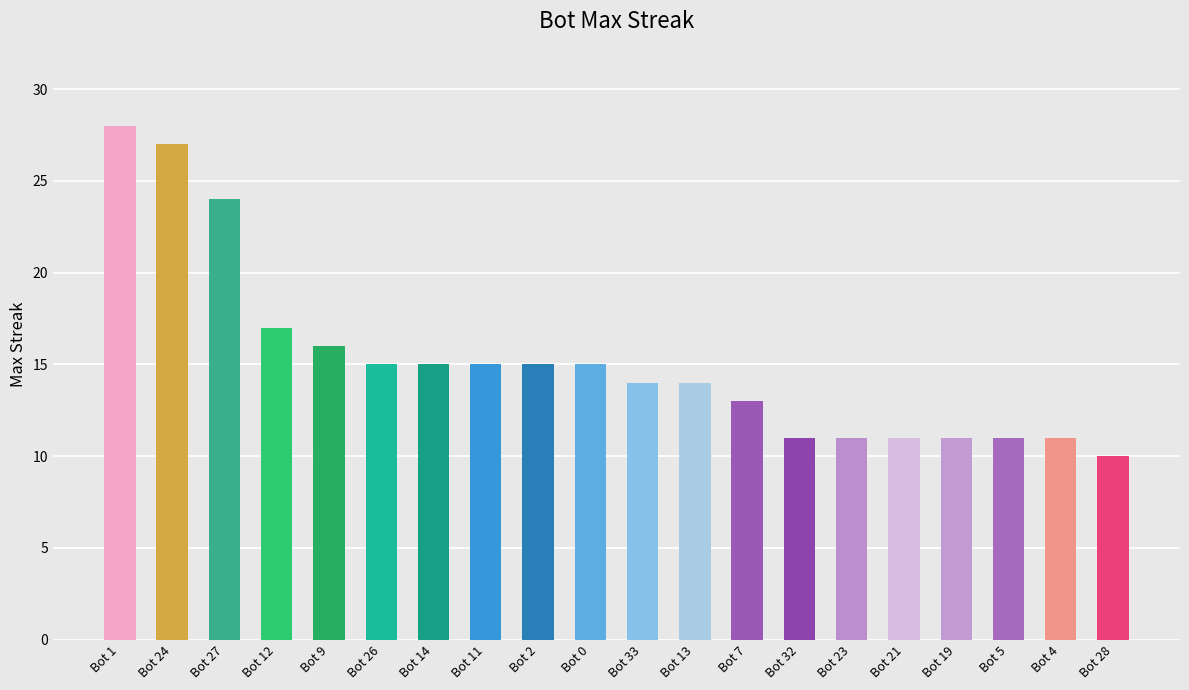

What is the difference between the second highest and minimum values?

17